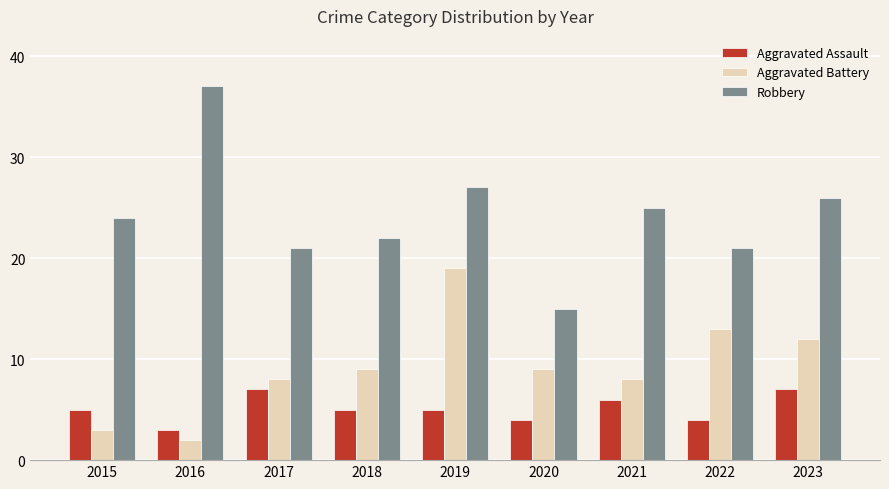

What value does the Aggravated Battery series have at 2018?

9